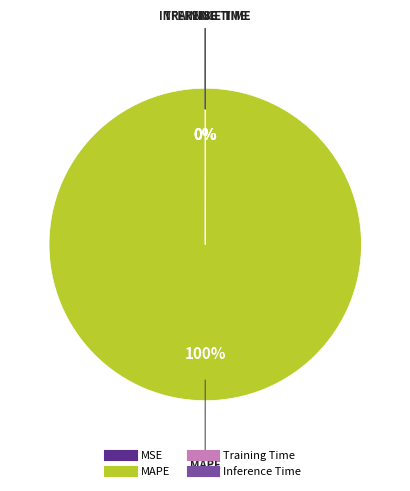

To the nearest percent, what portion does MAPE represent?

100%